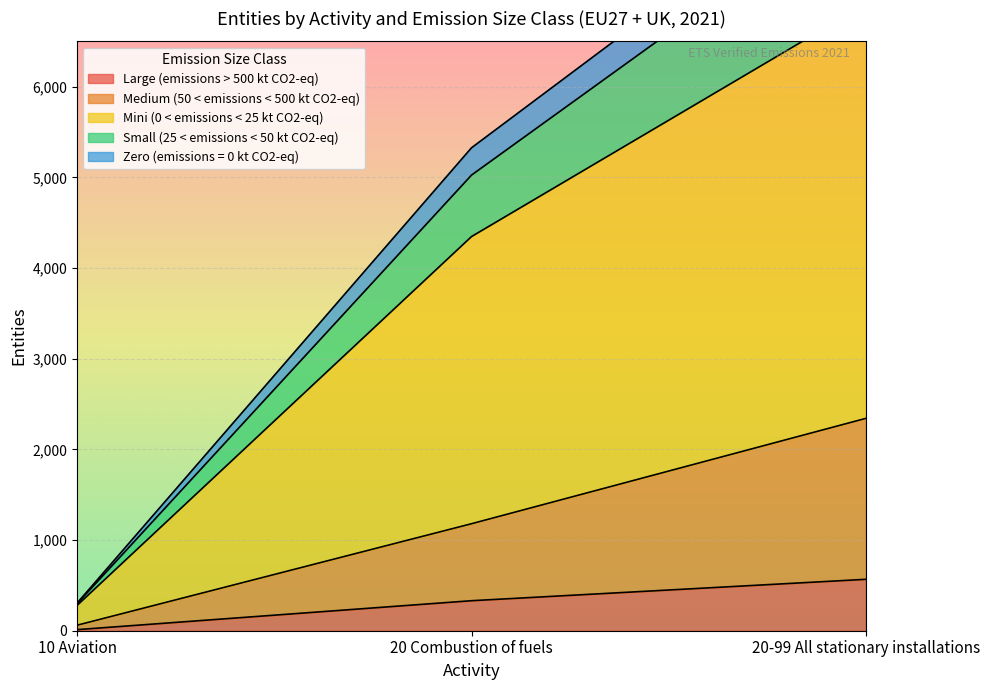

How many series are shown in this chart?

5